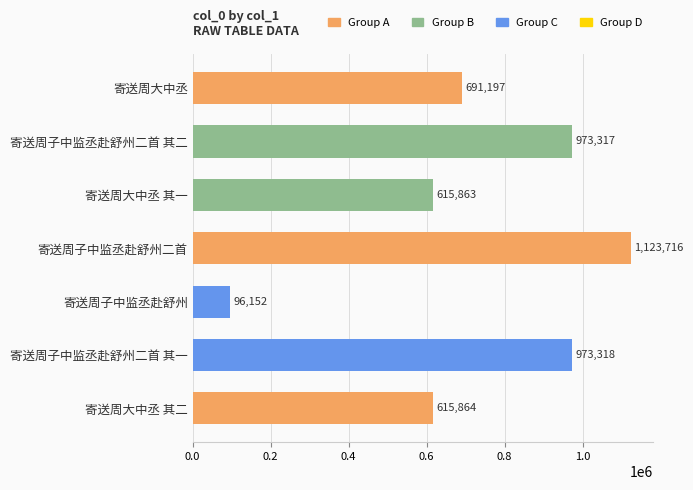

Which category has the highest value across all series?

寄送周子中监丞赴舒州二首